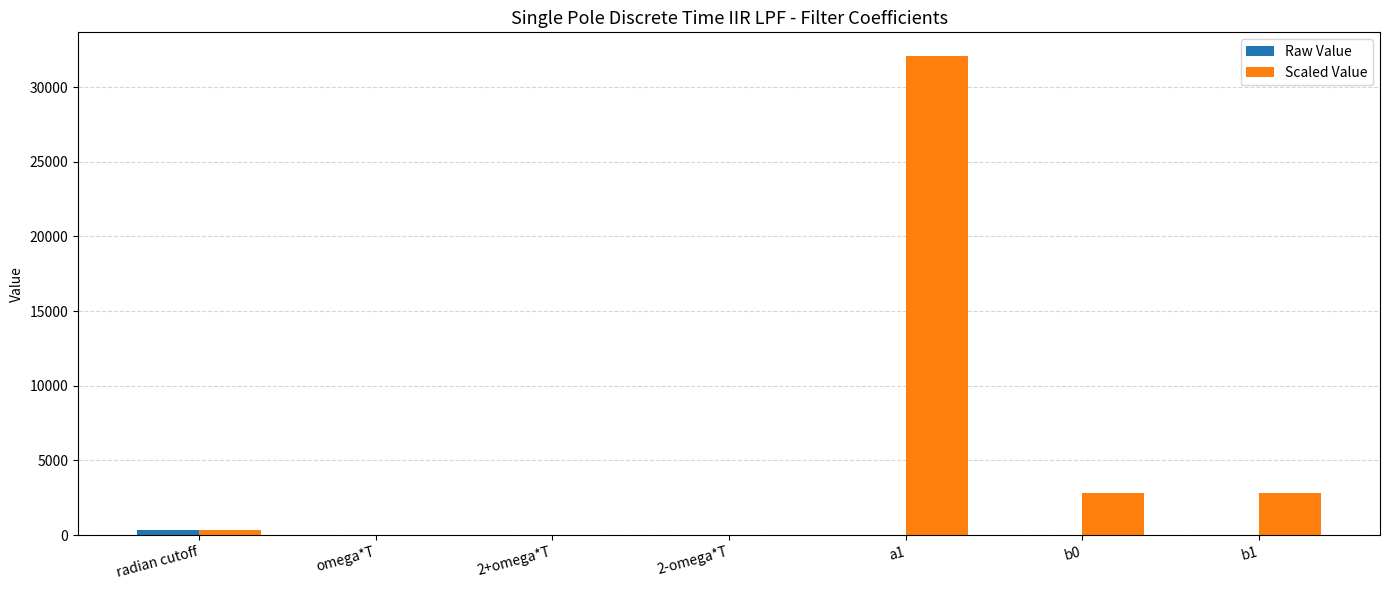

Which series changed the most between a1 and b0?

Scaled Value